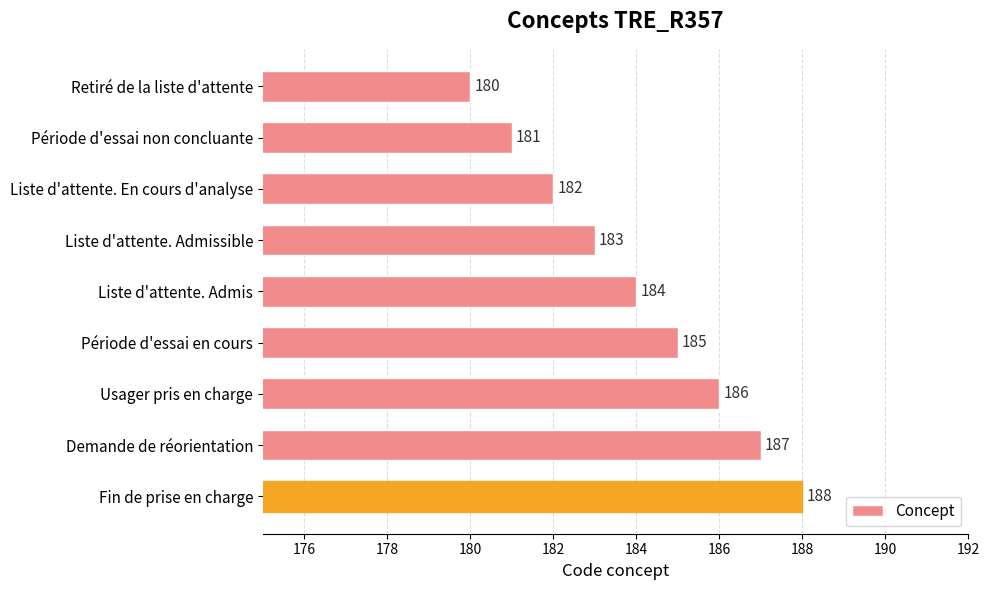

What is the change in value from Usager pris en charge to Demande de réorientation?

+1